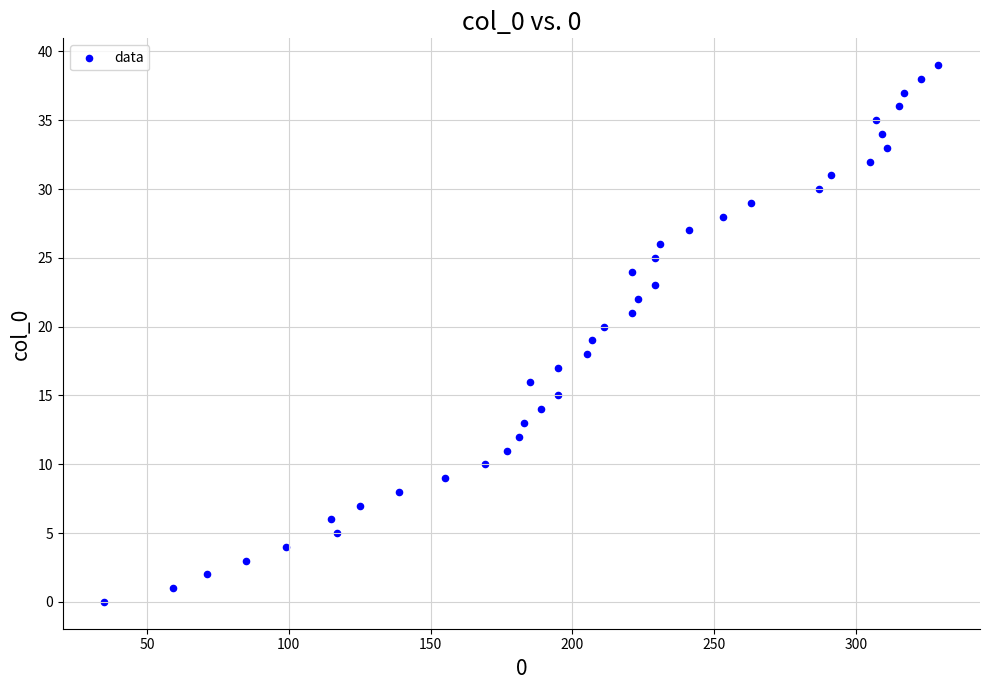

What is the range of Y values (max minus min)?

39